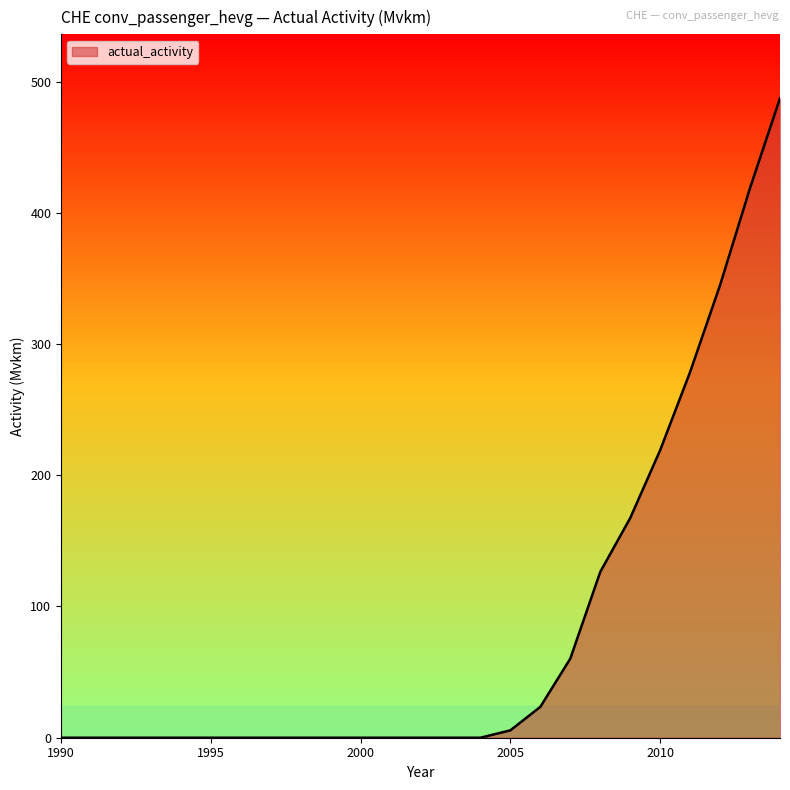

What is the maximum value shown in the chart?

487.2